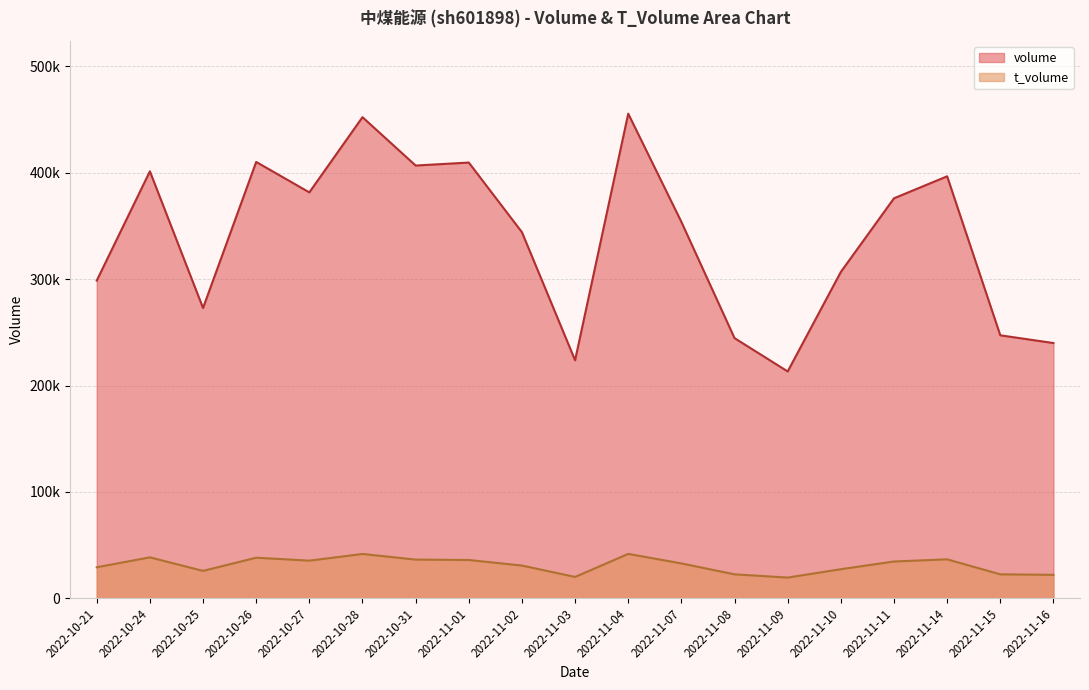

Reading right to left, transcribe all the data shown in this chart.

volume: 2022-11-16=239955	2022-11-15=247230	2022-11-14=396742	2022-11-11=376055	2022-11-10=306804	2022-11-09=213244	2022-11-08=244573	2022-11-07=353853	2022-11-04=455642	2022-11-03=223760	2022-11-02=344187	2022-11-01=409665	2022-10-31=406872	2022-10-28=452345	2022-10-27=381627	2022-10-26=410242	2022-10-25=272894	2022-10-24=401411	2022-10-21=298659
t_volume: 2022-11-16=21993	2022-11-15=22456	2022-11-14=36561	2022-11-11=34535	2022-11-10=27294	2022-11-09=19415	2022-11-08=22468	2022-11-07=32741	2022-11-04=41673	2022-11-03=20028	2022-11-02=30715	2022-11-01=35949	2022-10-31=36314	2022-10-28=41609	2022-10-27=35326	2022-10-26=38095	2022-10-25=25704	2022-10-24=38428	2022-10-21=29113